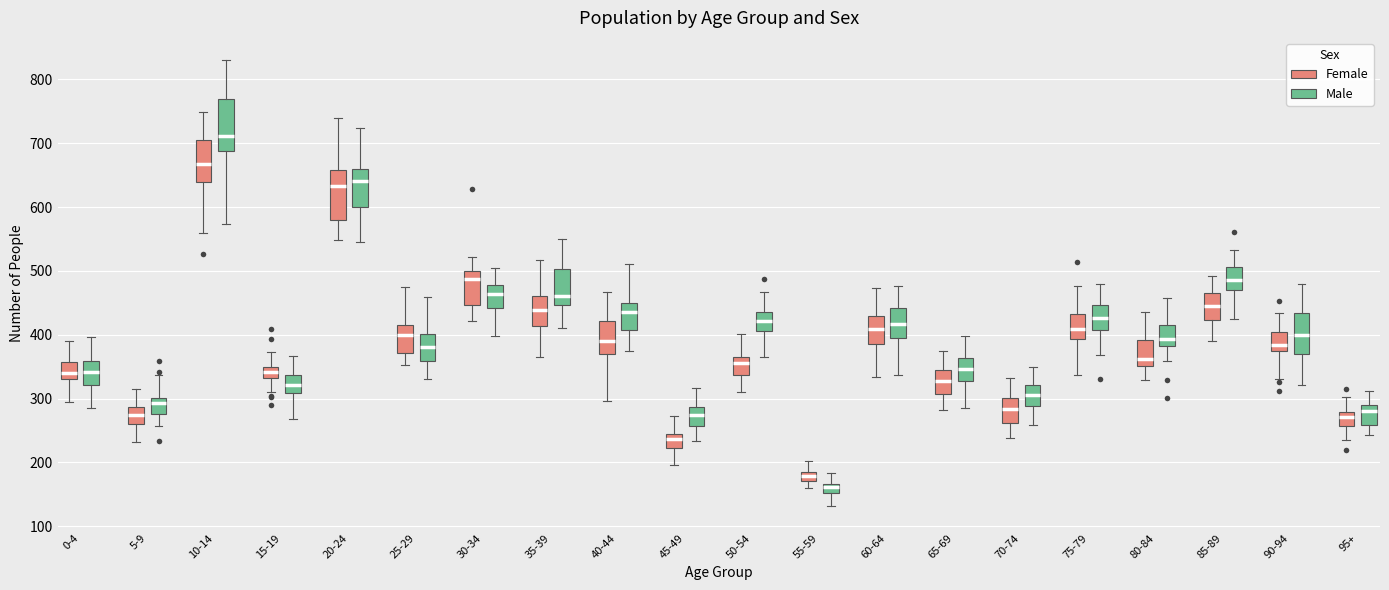

Where is the upper edge of the box for 10-14 (Male) on the y-axis? The values are not printed on the chart, so give them approximately, as read against the axis.

770